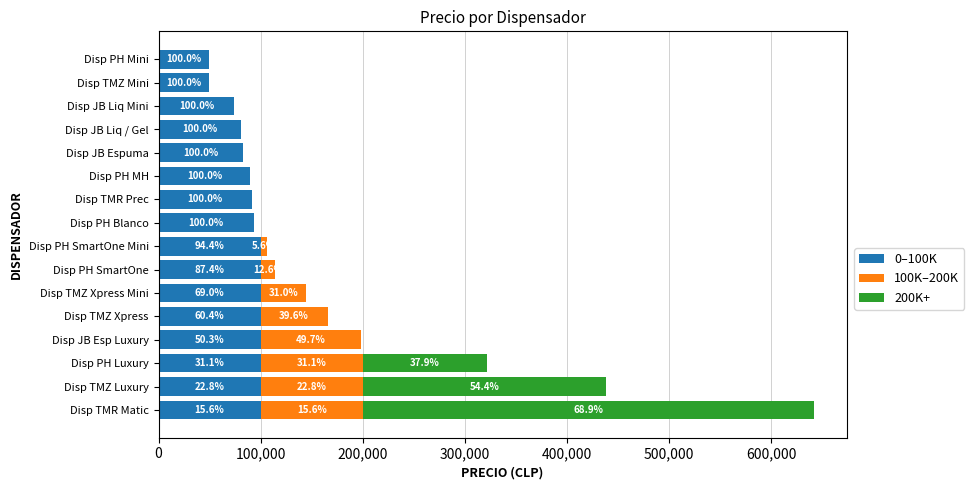

Which series has the largest range (max minus min)?

200K+